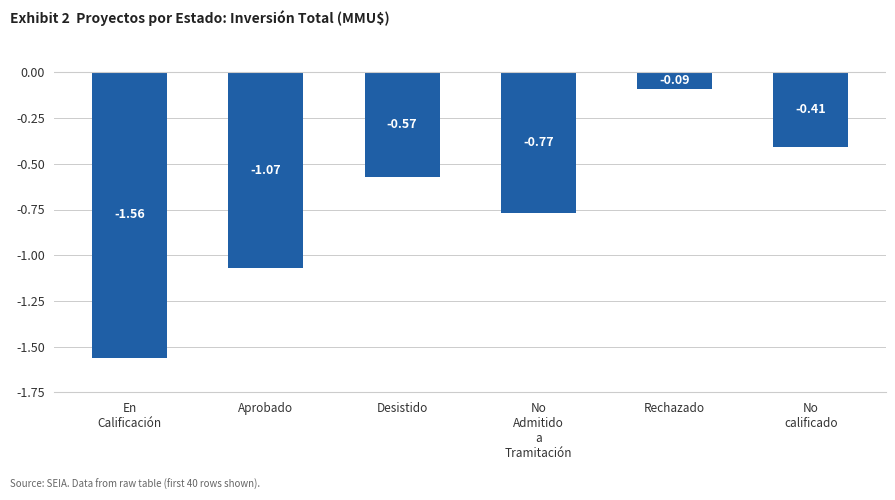

How many distinct data groups are displayed?

1